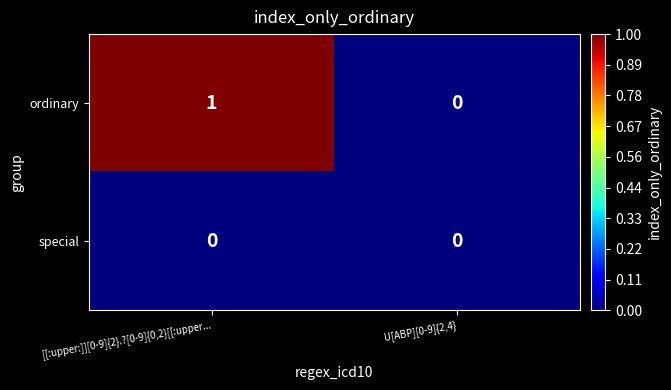

Which series has the largest total across all categories?

ordinary